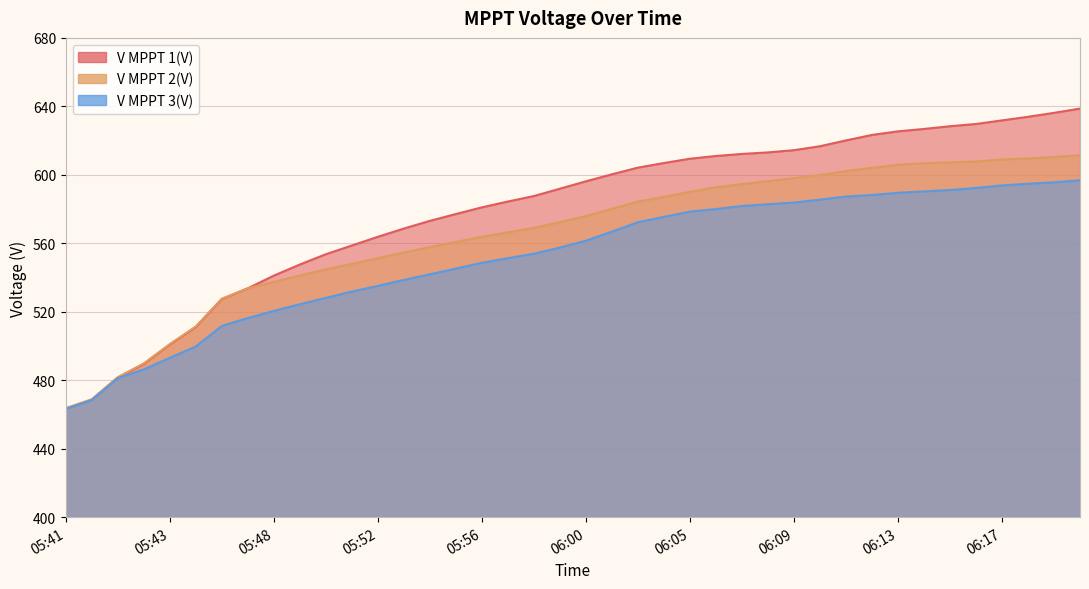

How many values in the V MPPT 3(V) series are below 561?

20